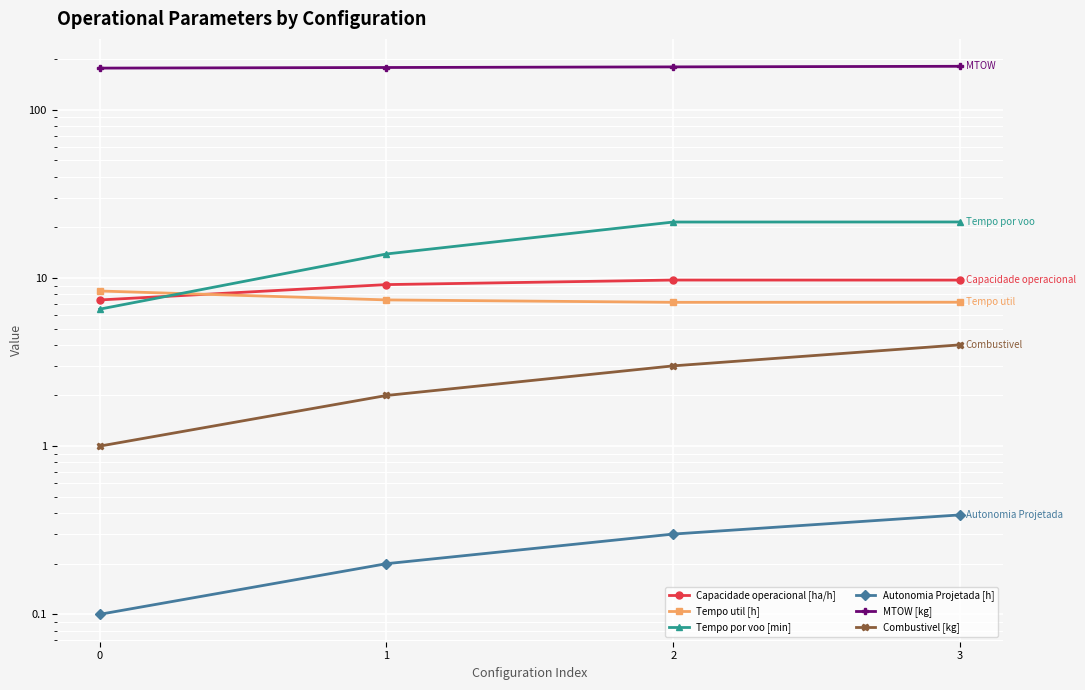

What is the total value across all series at 0?

200.1